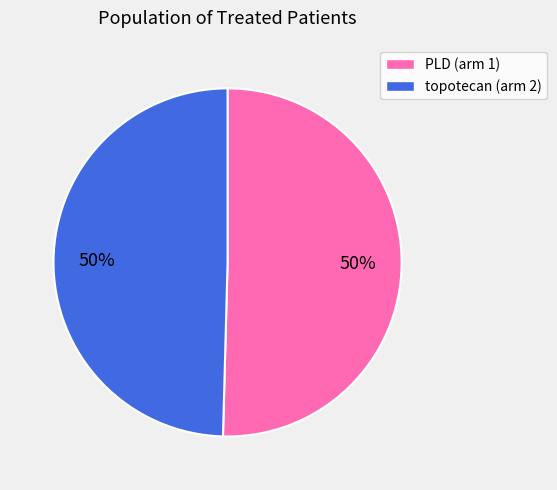

What is the ratio of the value at PLD (arm 1) to the value at topotecan (arm 2)?

1.0